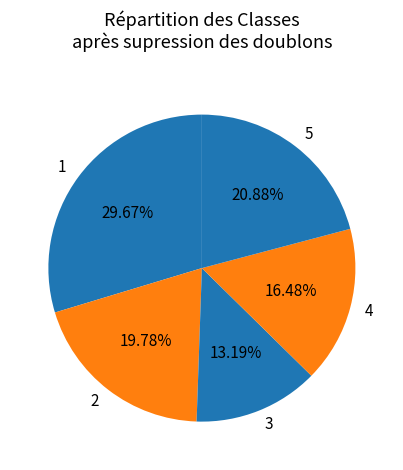

What is the ratio of the value at 1 to the value at 4?

1.8